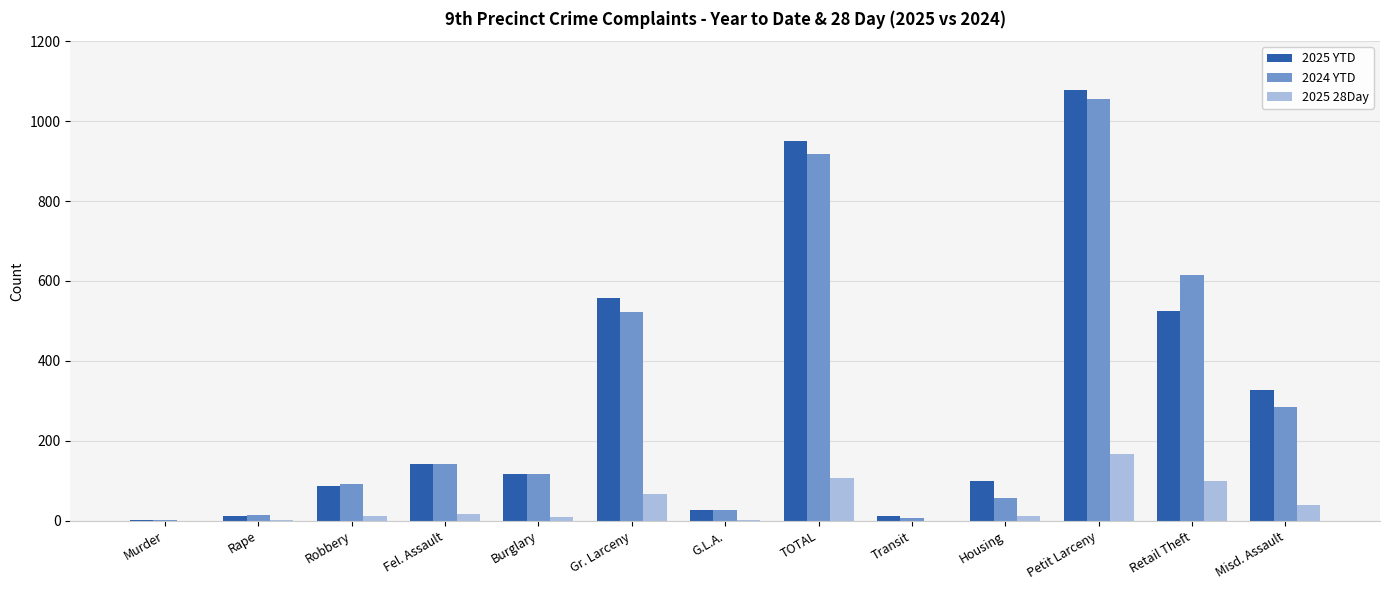

True or false: 2024 YTD has a value of 14 at Rape.

True